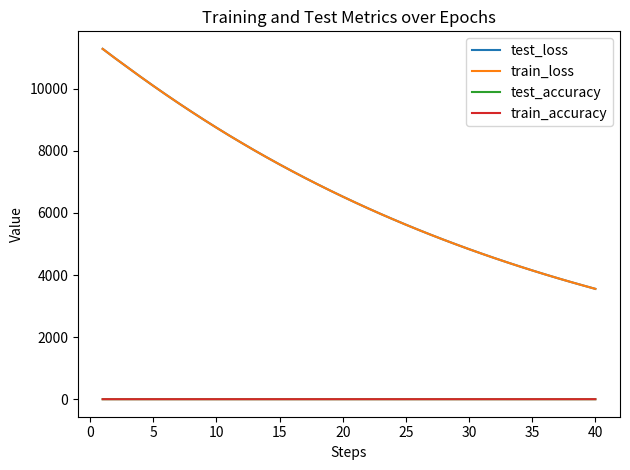

What is the difference between the maximum and minimum values in the test_accuracy series?

0.2